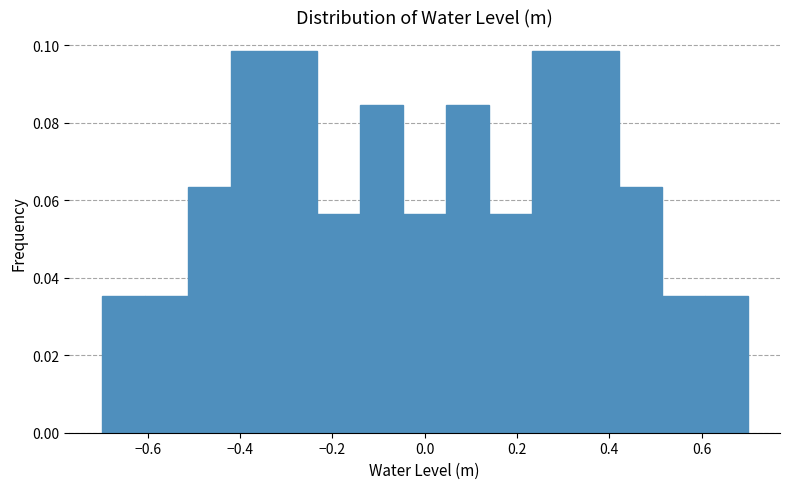

What is the height of the bar covering -0.52 to -0.42 on the x-axis? Neither the bar edges nor the heights are printed on the chart, so give them approximately, as read against the axes.

0.064